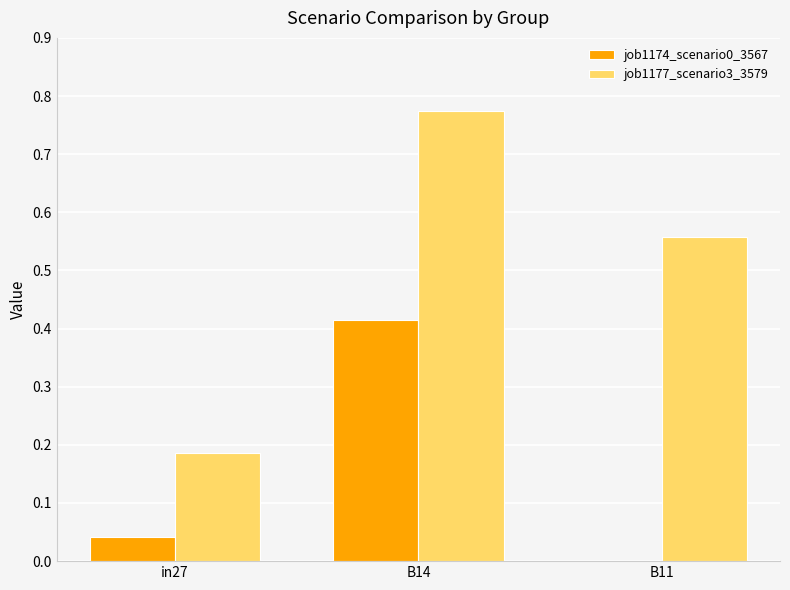

True or false: job1177_scenario3_3579 has a value of 0.1 at B11.

False